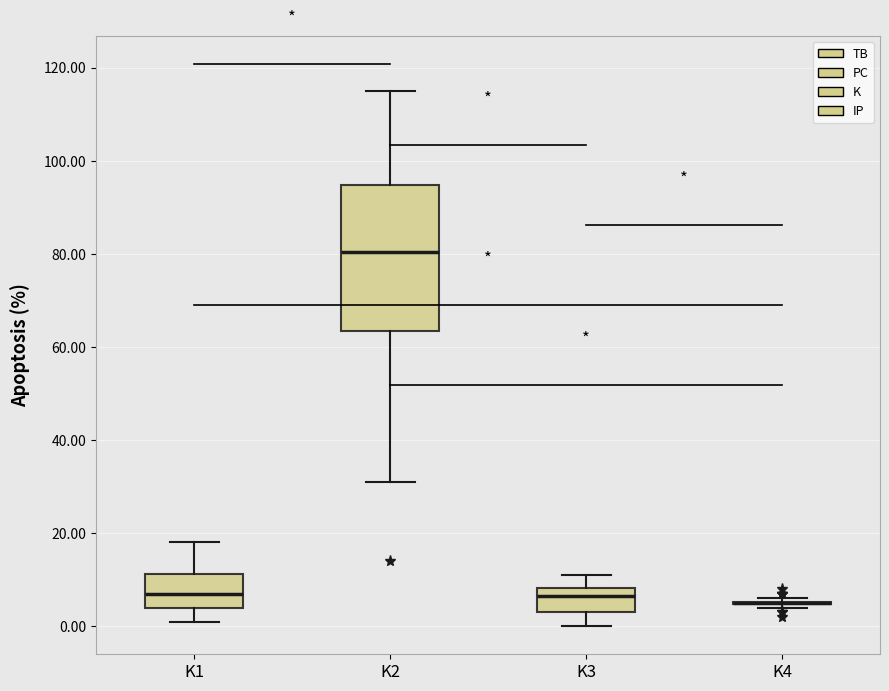

Which box is the tallest, from its lower edge to its upper edge?

K2